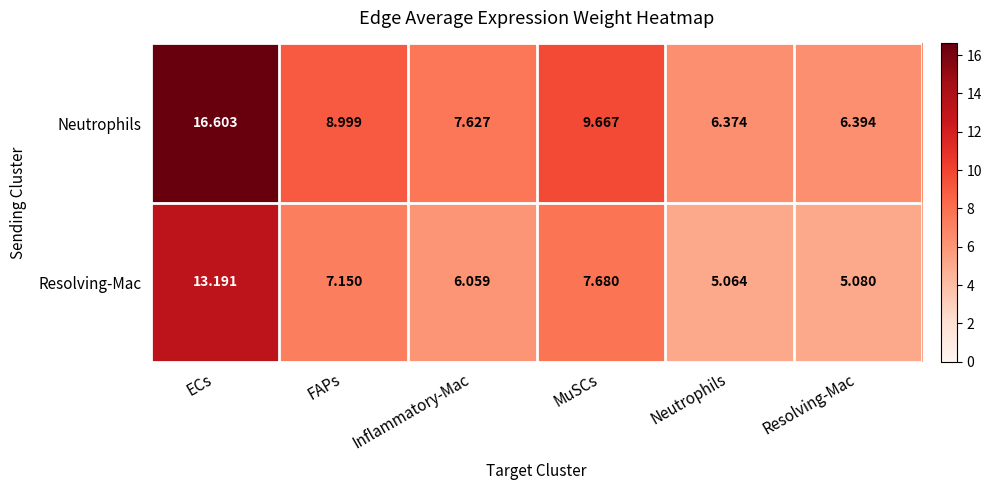

At which label does Neutrophils first exceed 8?

ECs